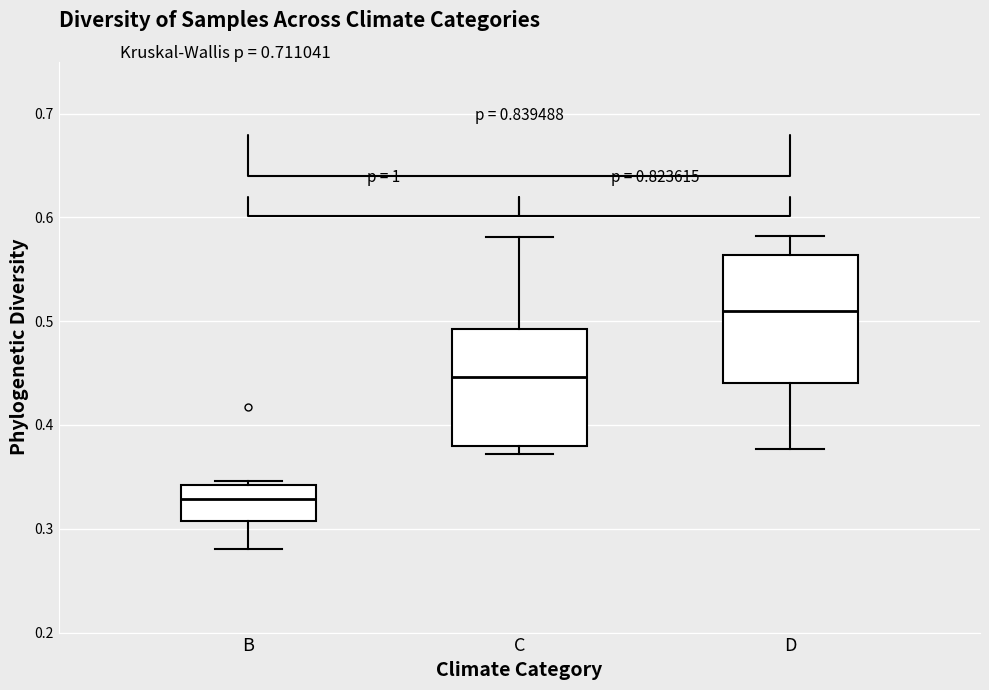

Which box is the tallest, from its lower edge to its upper edge?

D